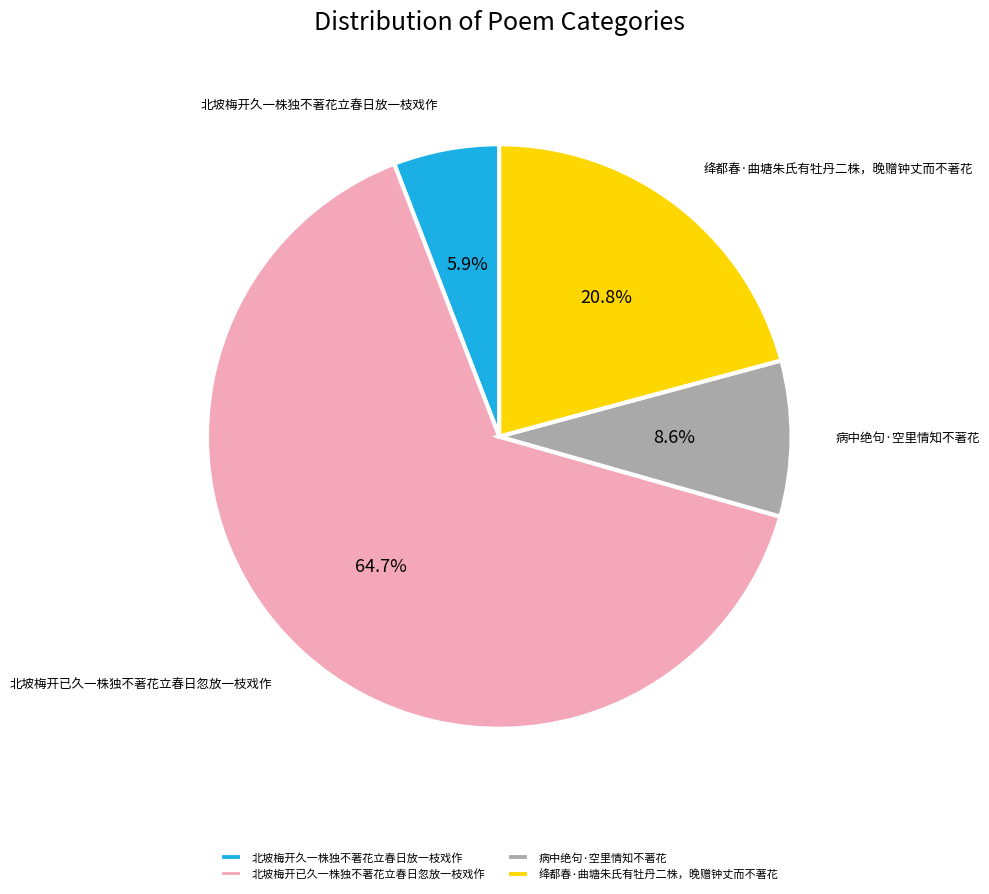

Is the sum of 绛都春·曲塘朱氏有牡丹二株，晚赠钟丈而不著花 and 北坡梅开已久一株独不著花立春日忽放一枝戏作 greater than half?

Yes